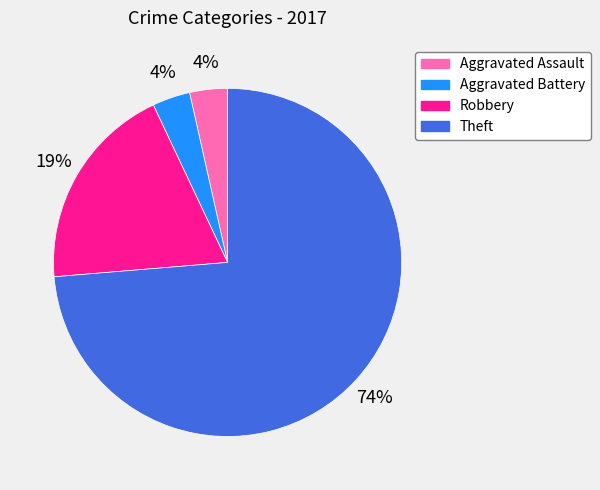

How many slices are in this pie chart?

4